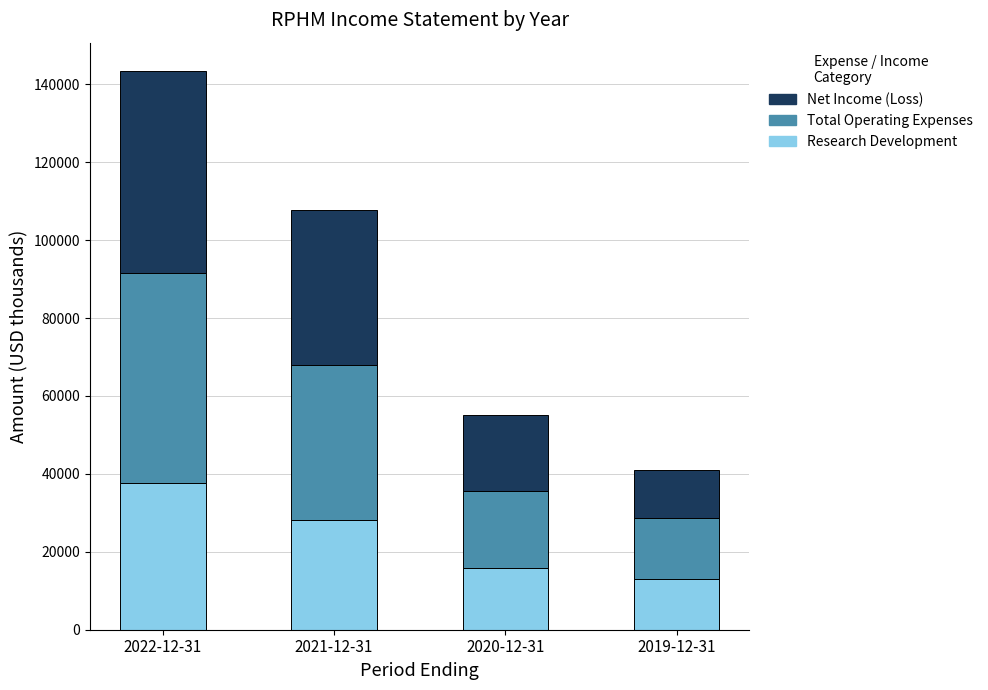

How many Research Development values are between 15900 and 37700?

3